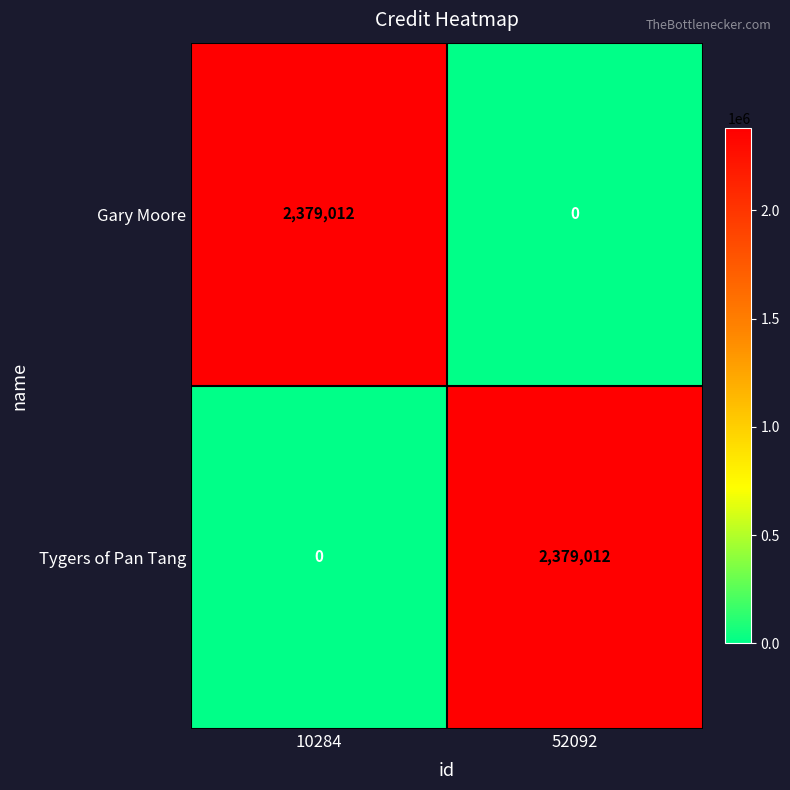

What is the spread (max minus min) of values at 10284?

2379012